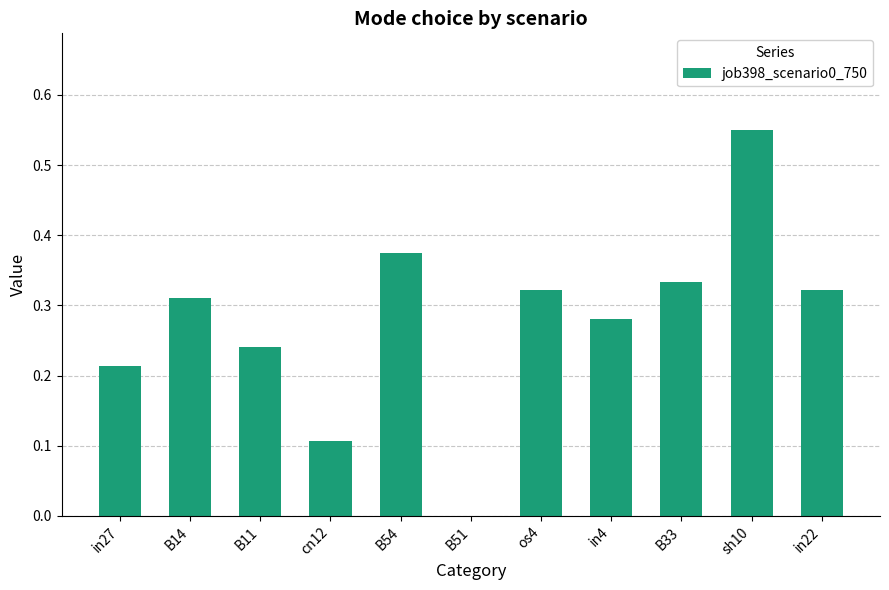

What is the sum of all values?

3.1